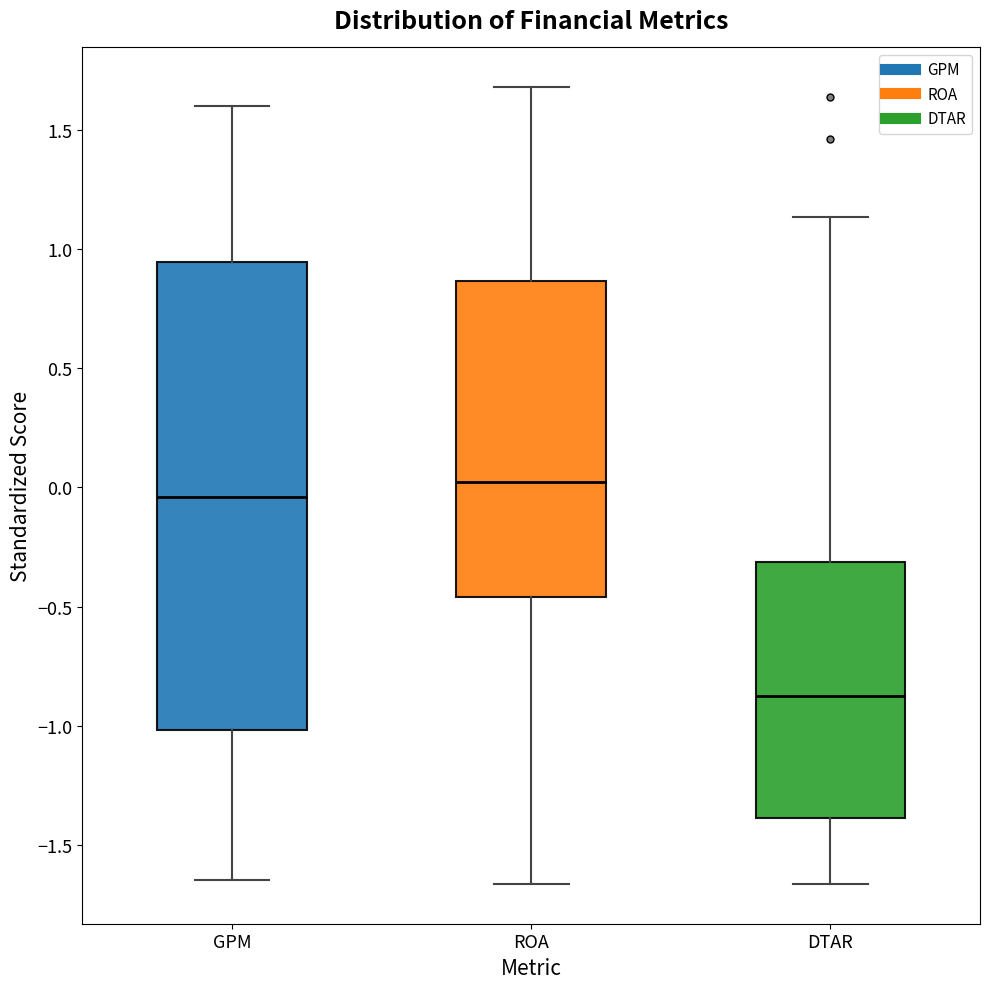

Reading left to right, transcribe this box plot: for each box, give where its median line is, the range the box spans, and where its two whiskers end, as read against the y-axis. The values are not printed on the chart, so give them approximately, as read against the axis.

GPM: median -0.05, box -1.00 to 0.95, whiskers -1.65 to 1.60
ROA: median 0.00, box -0.45 to 0.85, whiskers -1.65 to 1.70
DTAR: median -0.85, box -1.40 to -0.30, whiskers -1.65 to 1.15